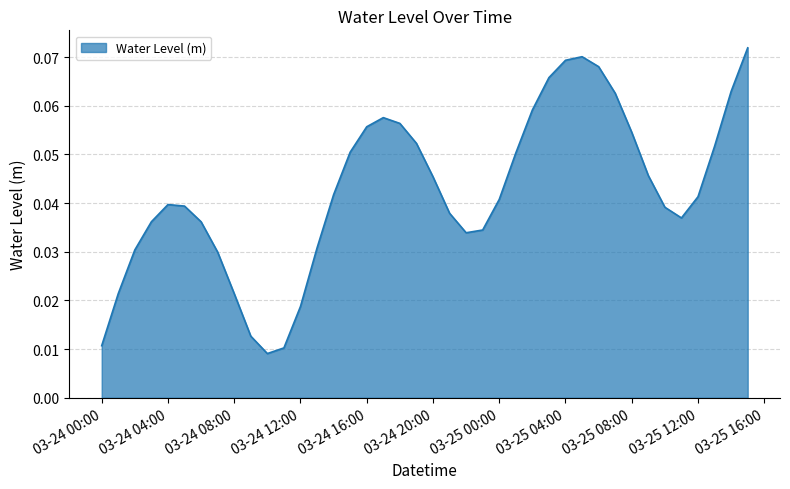

List the labels in order of value, largest first.

2023-03-25 15:00, 2023-03-25 05:00, 2023-03-25 04:00, 2023-03-25 06:00, 2023-03-25 03:00, 2023-03-25 14:00, 2023-03-25 07:00, 2023-03-25 02:00, 2023-03-24 17:00, 2023-03-24 18:00, 2023-03-24 16:00, 2023-03-25 08:00, 2023-03-24 19:00, 2023-03-25 13:00, 2023-03-24 15:00, 2023-03-25 01:00, 2023-03-25 09:00, 2023-03-24 20:00, 2023-03-24 14:00, 2023-03-25 12:00, 2023-03-25 00:00, 2023-03-24 04:00, 2023-03-24 05:00, 2023-03-25 10:00, 2023-03-24 21:00, 2023-03-25 11:00, 2023-03-24 03:00, 2023-03-24 06:00, 2023-03-24 23:00, 2023-03-24 22:00, 2023-03-24 13:00, 2023-03-24 02:00, 2023-03-24 07:00, 2023-03-24 01:00, 2023-03-24 08:00, 2023-03-24 12:00, 2023-03-24 09:00, 2023-03-24 00:00, 2023-03-24 11:00, 2023-03-24 10:00